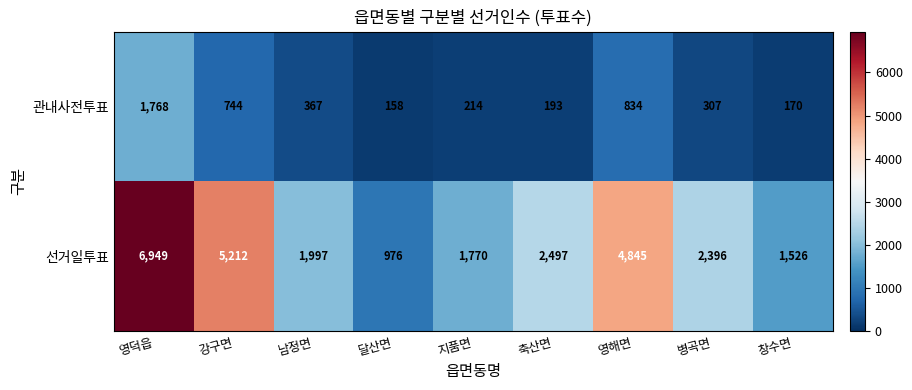

Which category has the lowest value across all series?

달산면